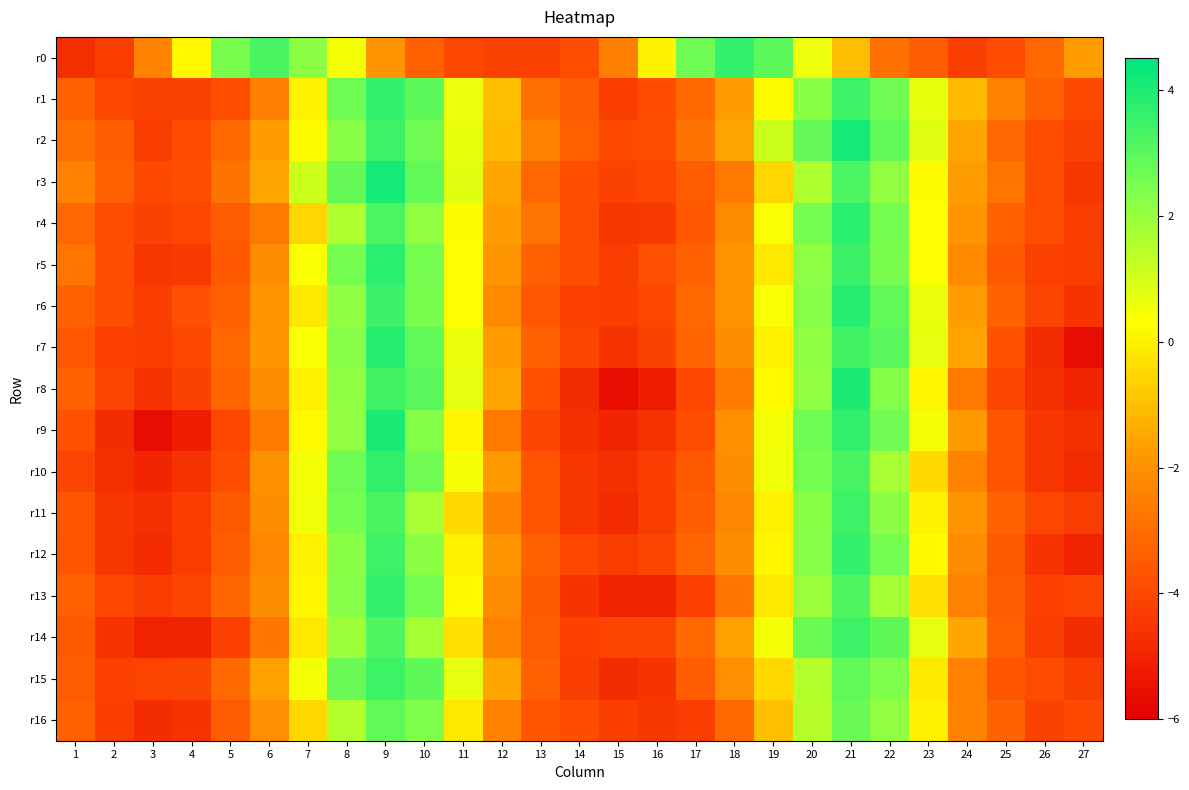

Which category has the lowest value across all series?

27